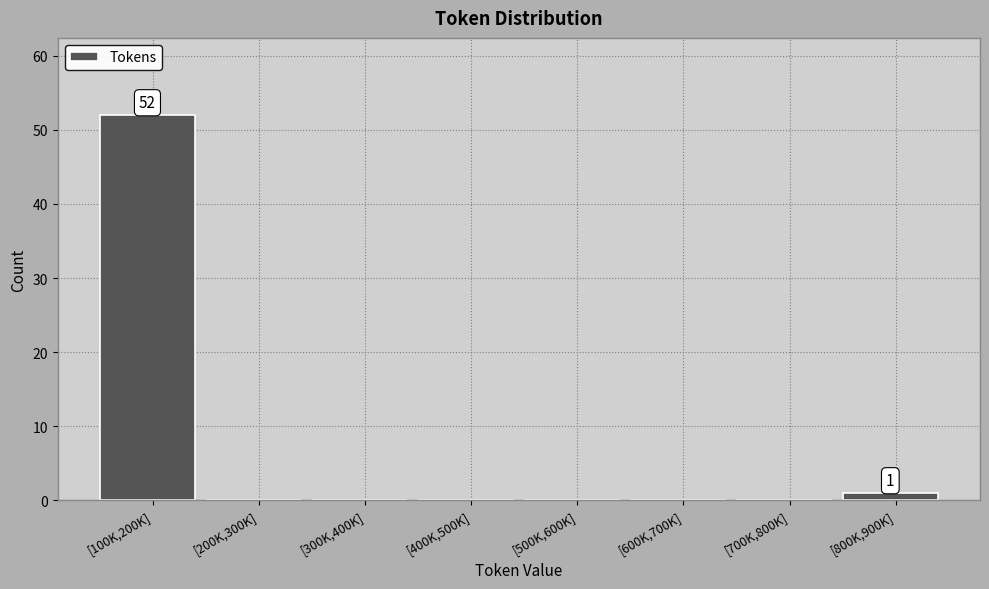

Reading left to right, extract all data points from this chart.

[100K,200K]=52	[200K,300K]=0	[300K,400K]=0	[400K,500K]=0	[500K,600K]=0	[600K,700K]=0	[700K,800K]=0	[800K,900K]=1